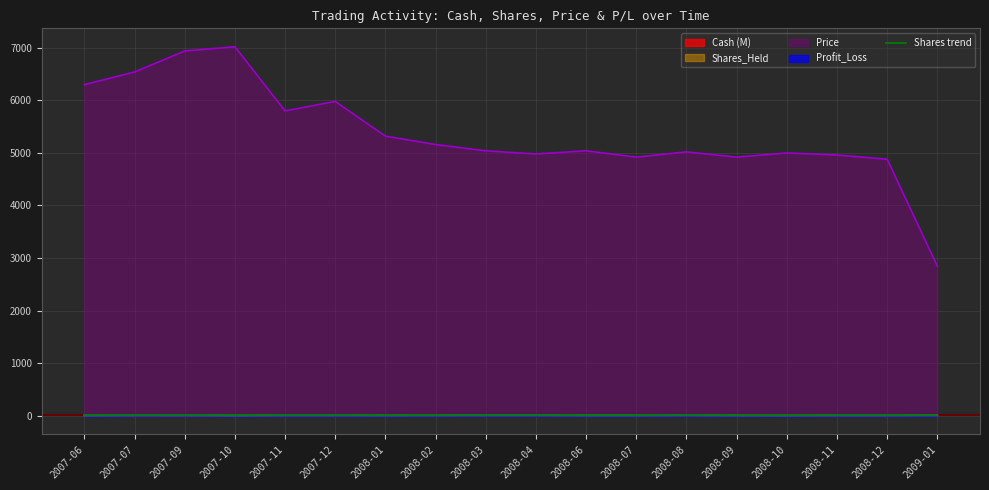

True or false: the data shows 2.7 at 2008-08.

False